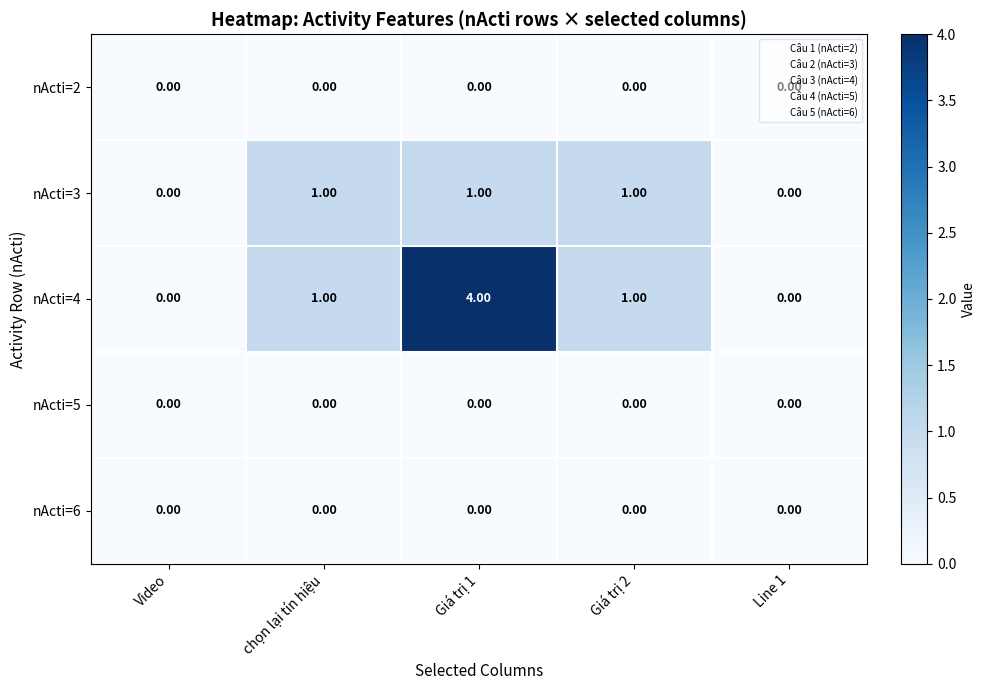

What is the spread (max minus min) of values at Giá trị 1?

4